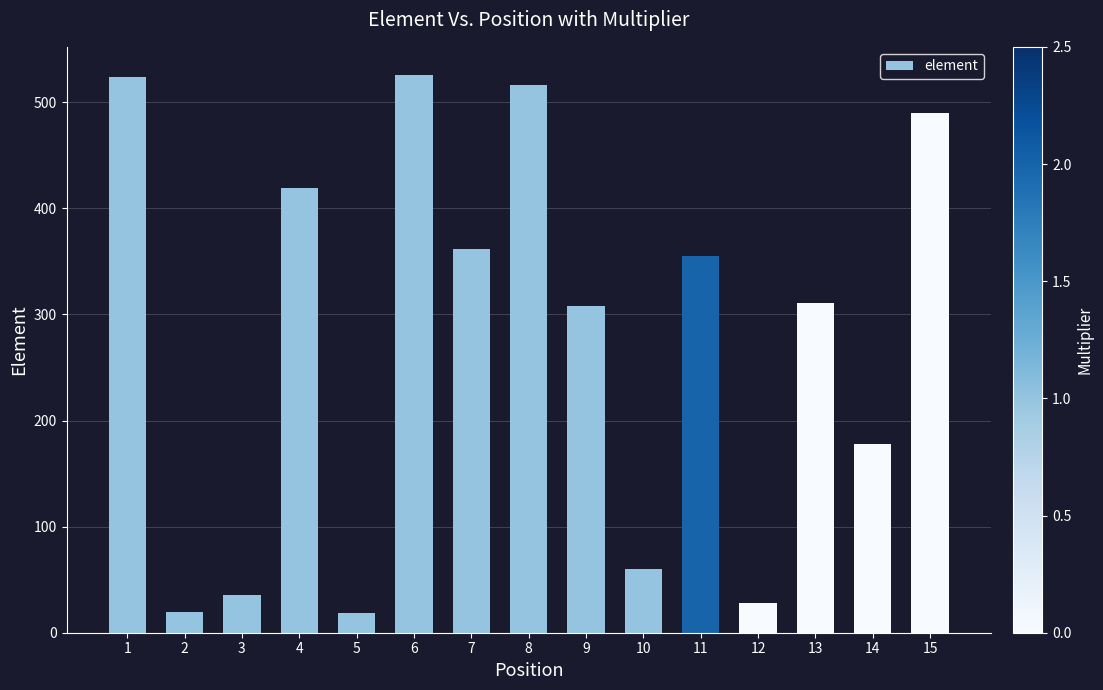

What is the value of the 12th bar from the left?

28